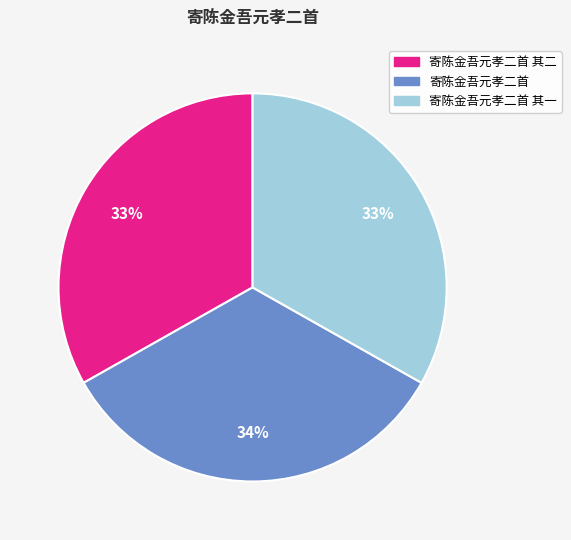

Count the number of slices in the pie.

3